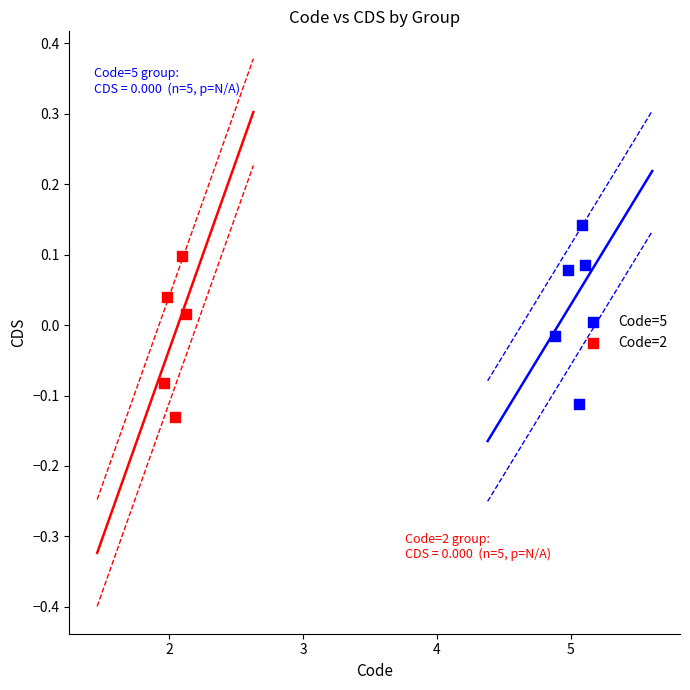

Which series reaches the maximum Y coordinate?

Code=5